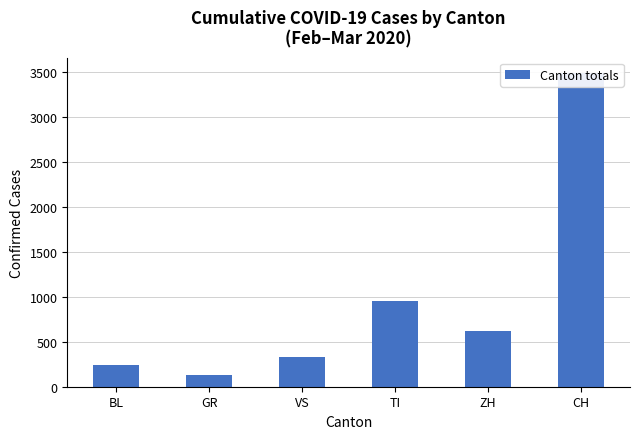

List the labels in order of value, largest first.

CH, TI, ZH, VS, BL, GR